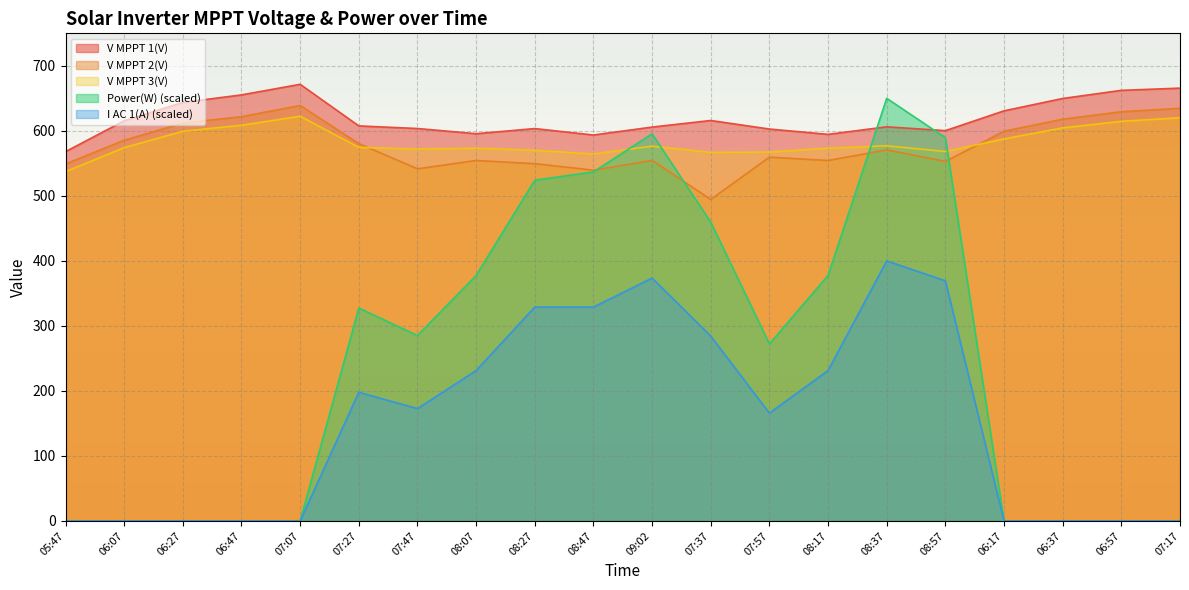

What is the average value of the V MPPT 3(V) series?

582.6